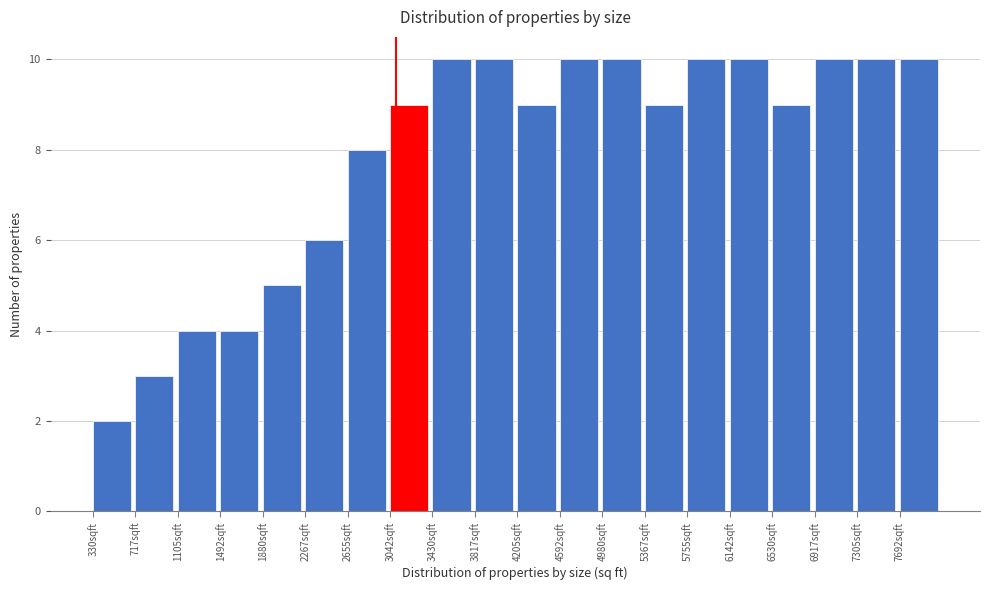

How tall is the bar that spans 1500 to 1900 on the x-axis? Neither the bar edges nor the heights are printed on the chart, so give them approximately, as read against the axes.

4